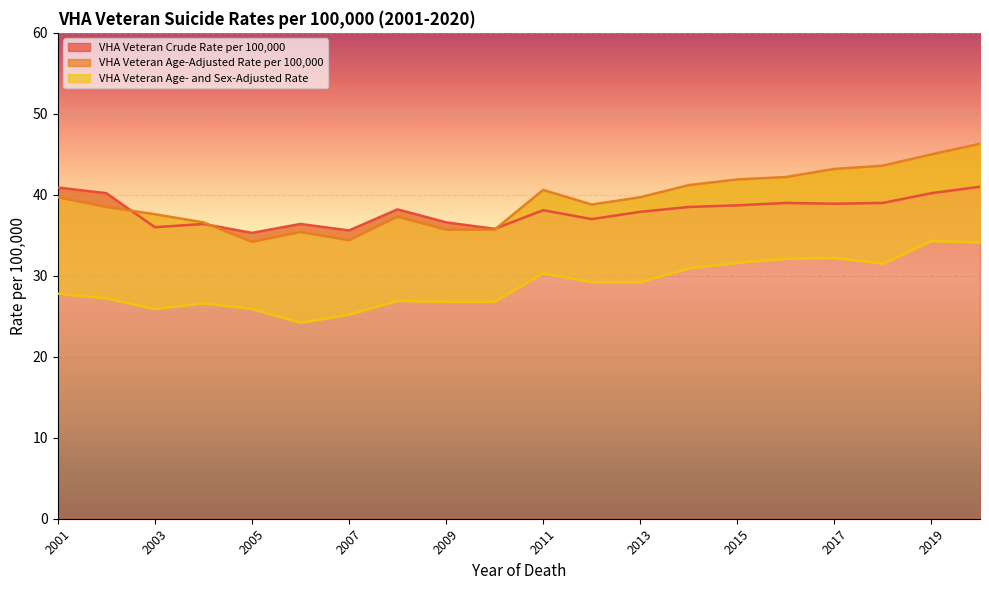

Which category has the lowest value across all series?

2006